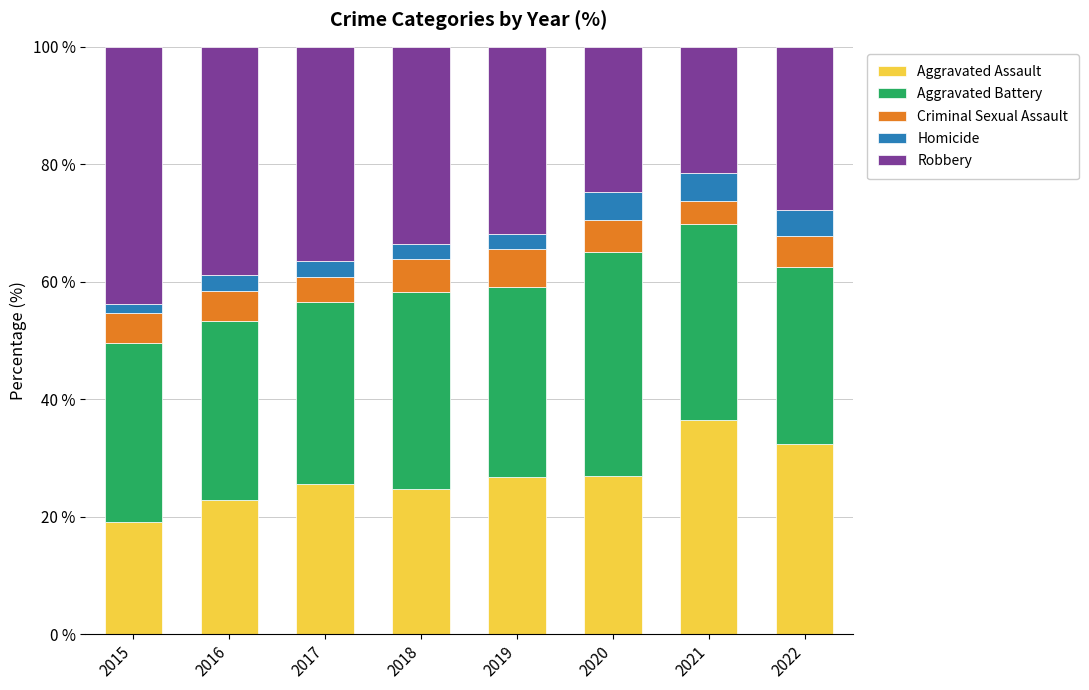

What value does the Aggravated Assault series have at 2017?

25.5